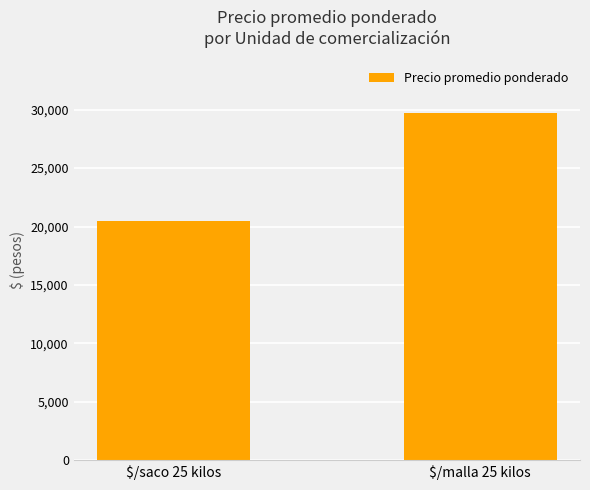

What is the label of the 1st bar from the right?

$/malla 25 kilos